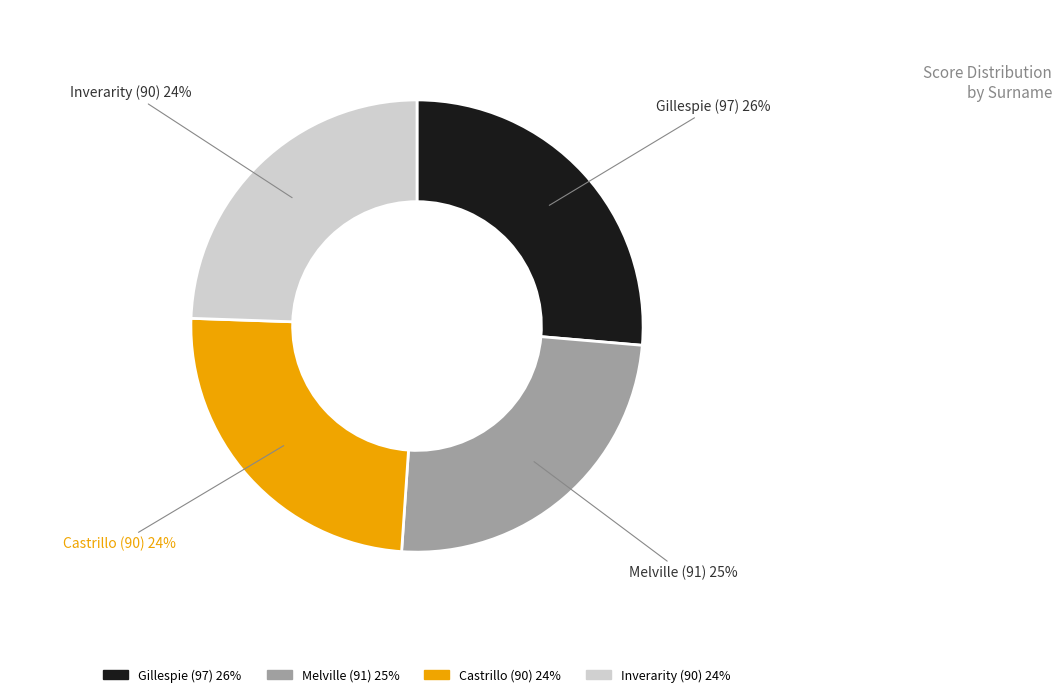

Is the sum of Melville (91) 25% and Gillespie (97) 26% greater than half?

Yes